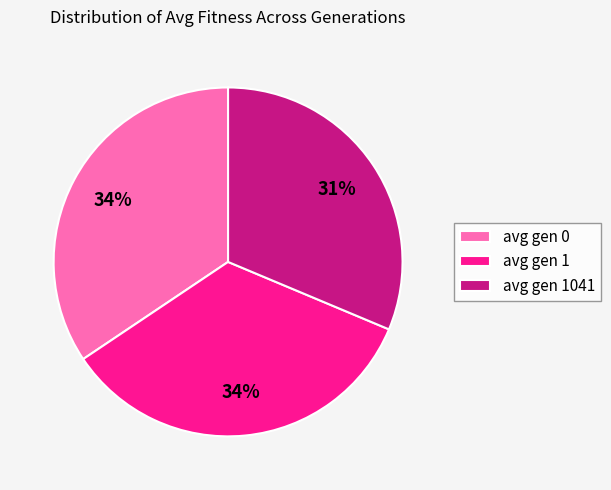

What is the smallest slice in the pie chart?

avg gen 1041